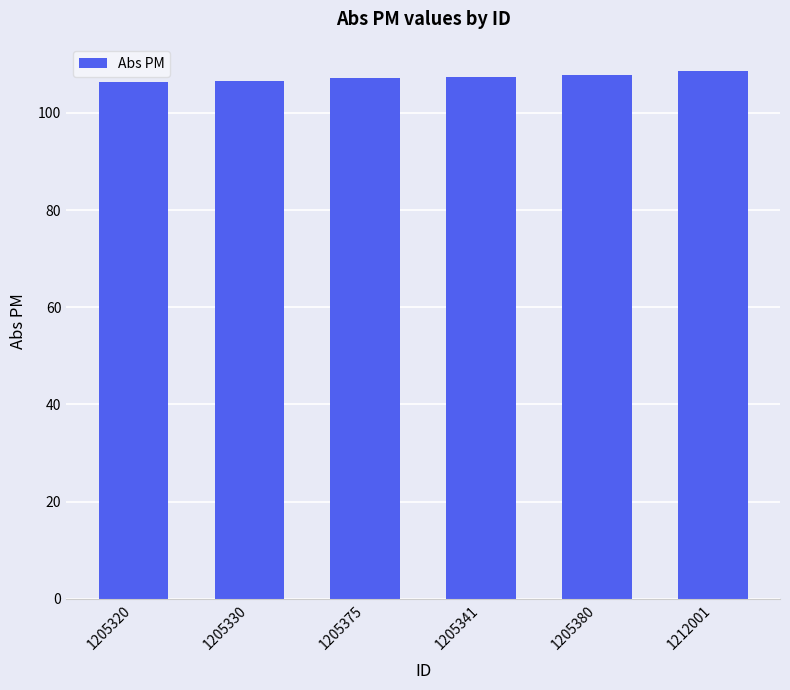

True or false: the data shows 30.6 at 1212001.

False